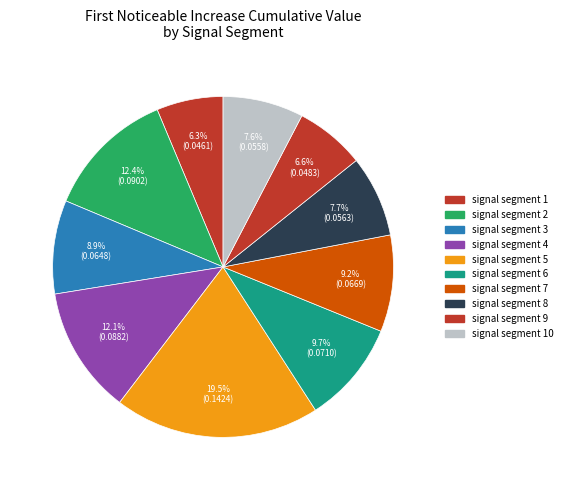

Count the number of slices in the pie.

10